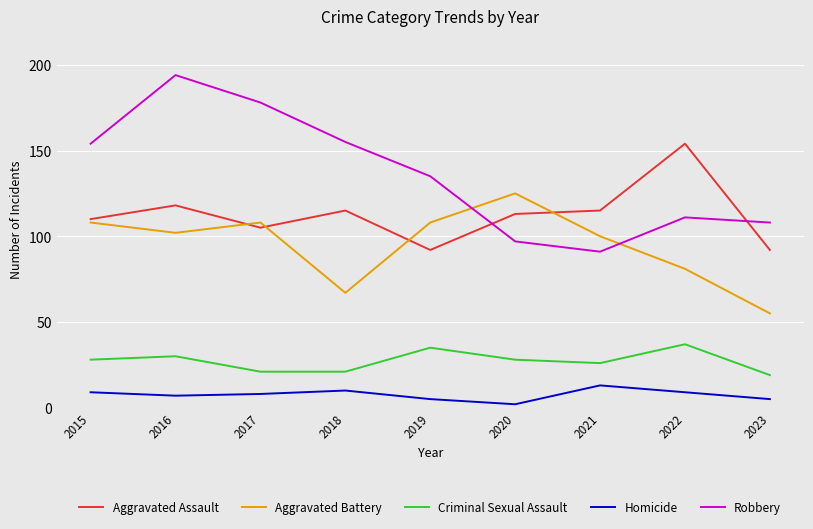

What is the lowest value of the Homicide series?

2